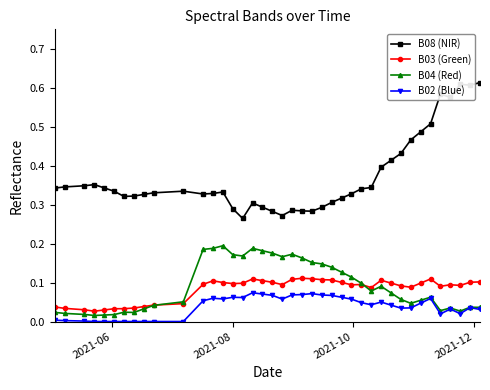

List the series in order of their peak value, lowest first.

B02 (Blue), B03 (Green), B04 (Red), B08 (NIR)